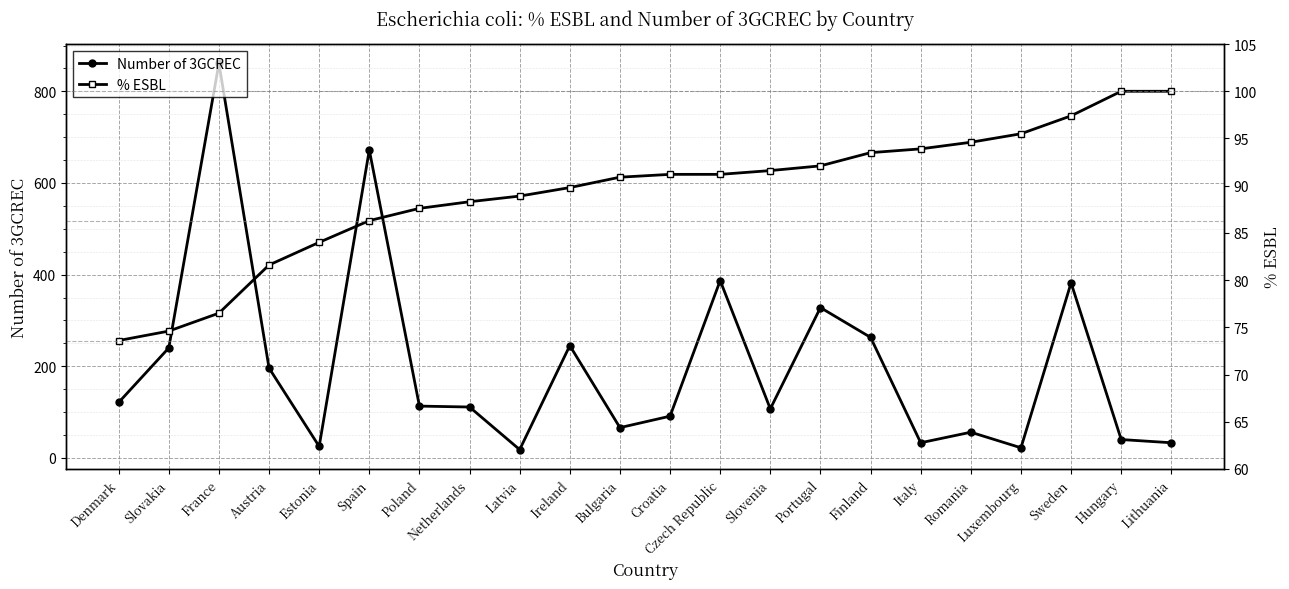

What is the highest value of the Number of 3GCREC series?

861